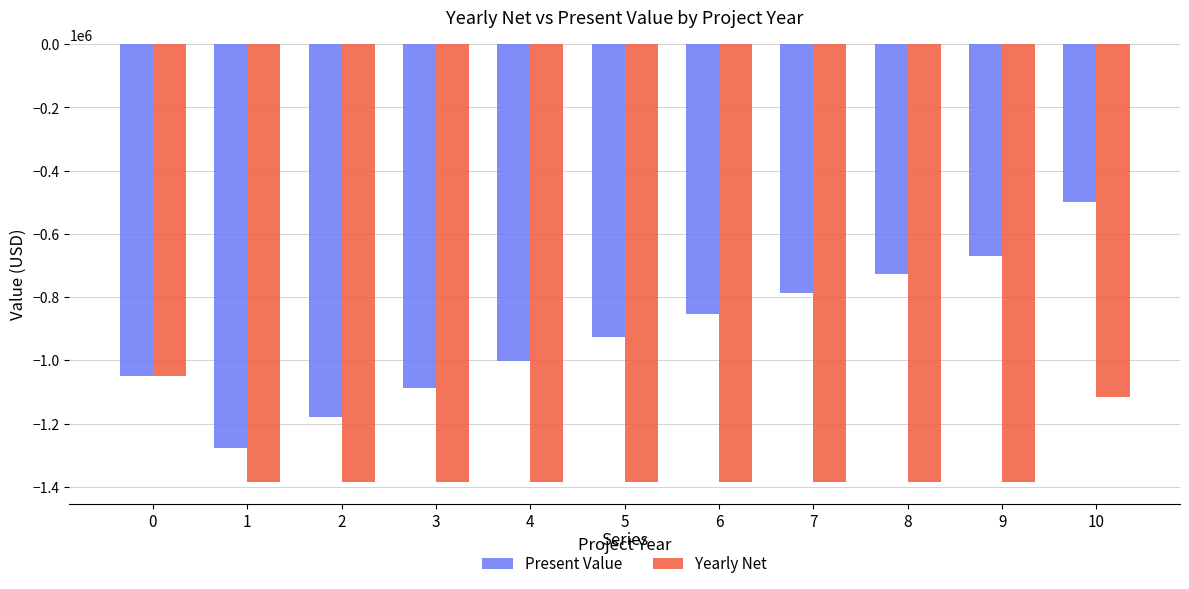

What are all the series names shown in the legend?

Present Value, Yearly Net